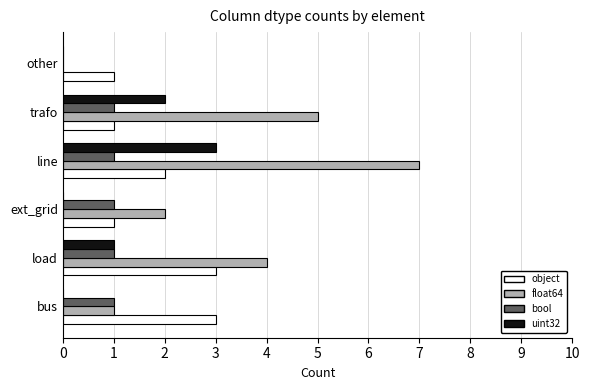

Which series has the largest total across all categories?

float64